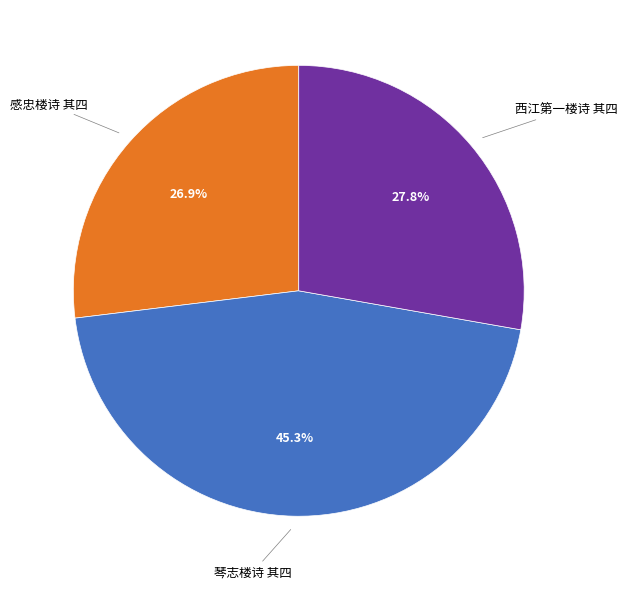

How many segments does this pie chart have?

3